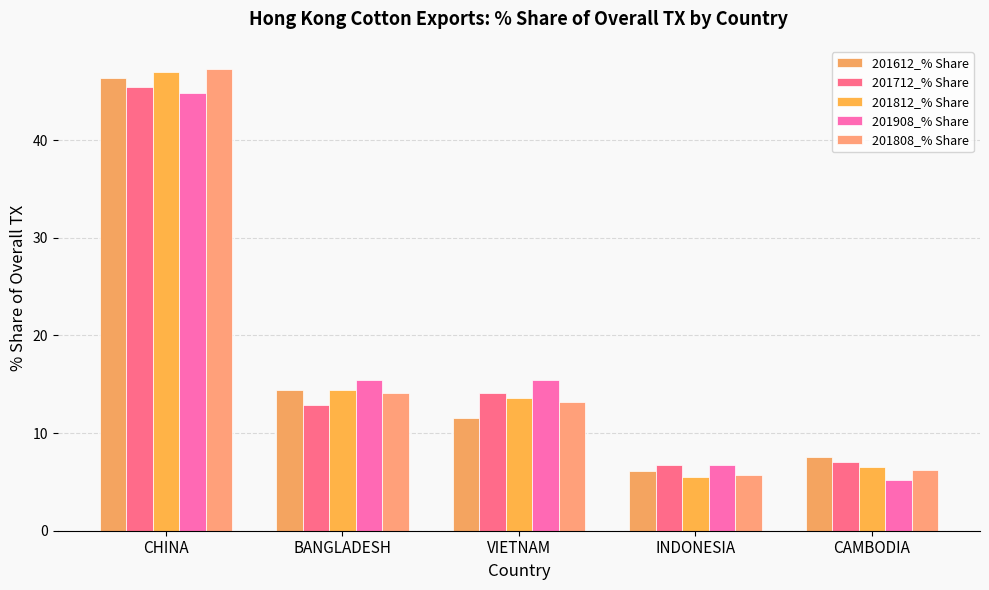

What is the value of the 201712_% Share bar at the 2nd from the left?

12.8